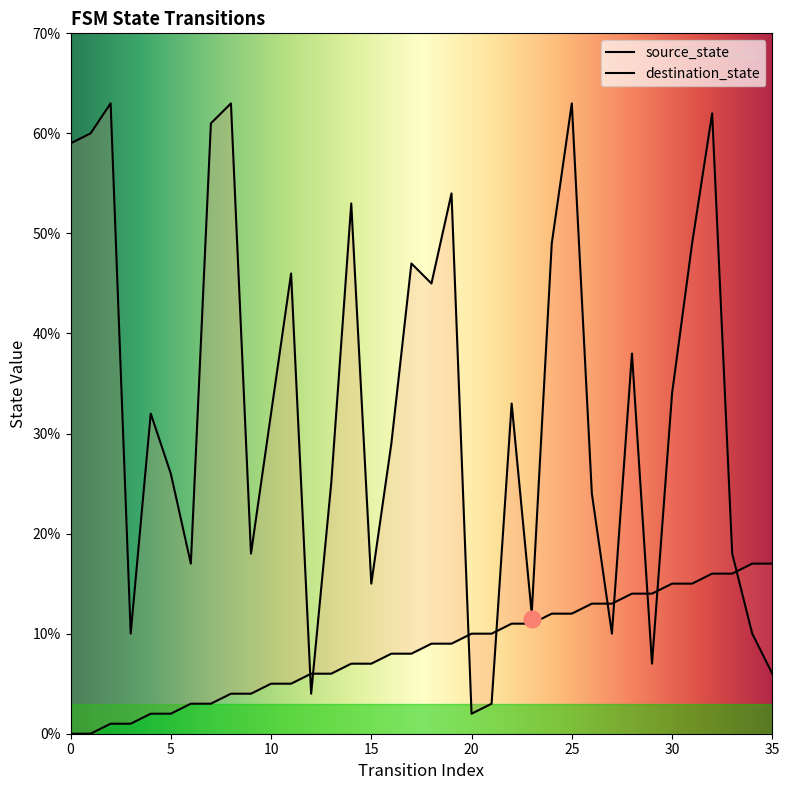

Reading right to left, what are all the values shown in this chart?

source_state: 17	17	16	16	15	15	14	14	13	13	12	12	11	11	10	10	9	9	8	8	7	7	6	6	5	5	4	4	3	3	2	2	1	1	0	0
destination_state: 6	10	18	62	49	34	7	38	10	24	63	49	12	33	3	2	54	45	47	29	15	53	25	4	46	32	18	63	61	17	26	32	10	63	60	59